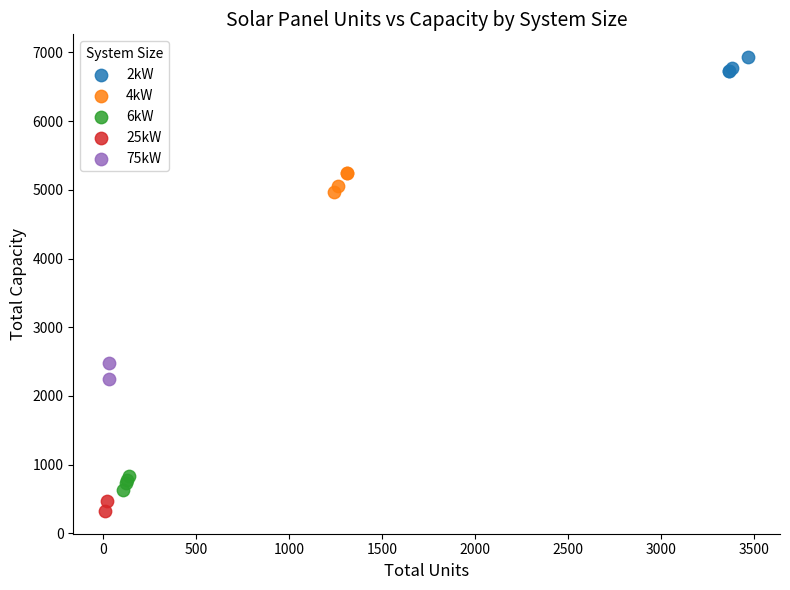

Which series reaches the minimum Y coordinate?

25kW